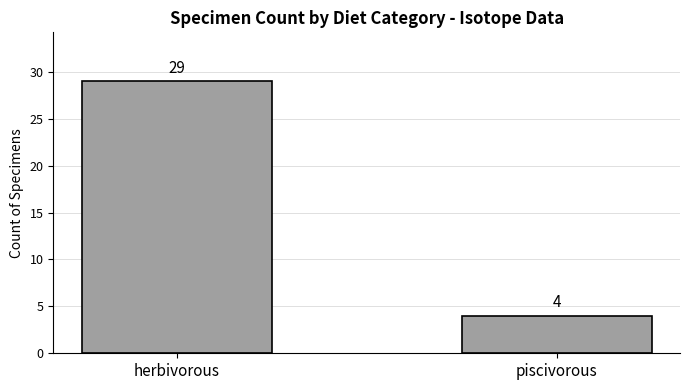

How many bars are there in total?

2